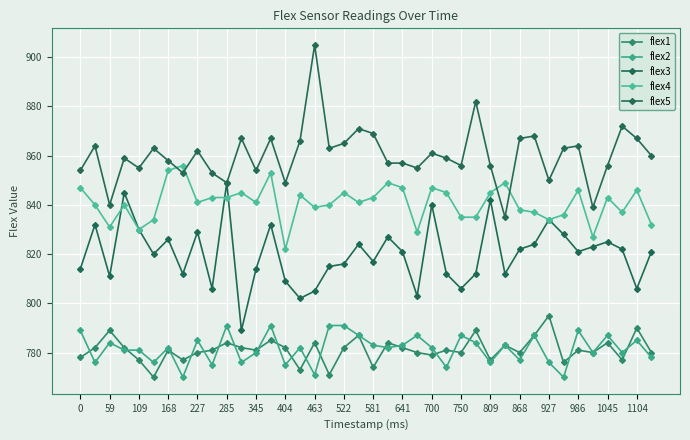

How many data points does each series have?

40